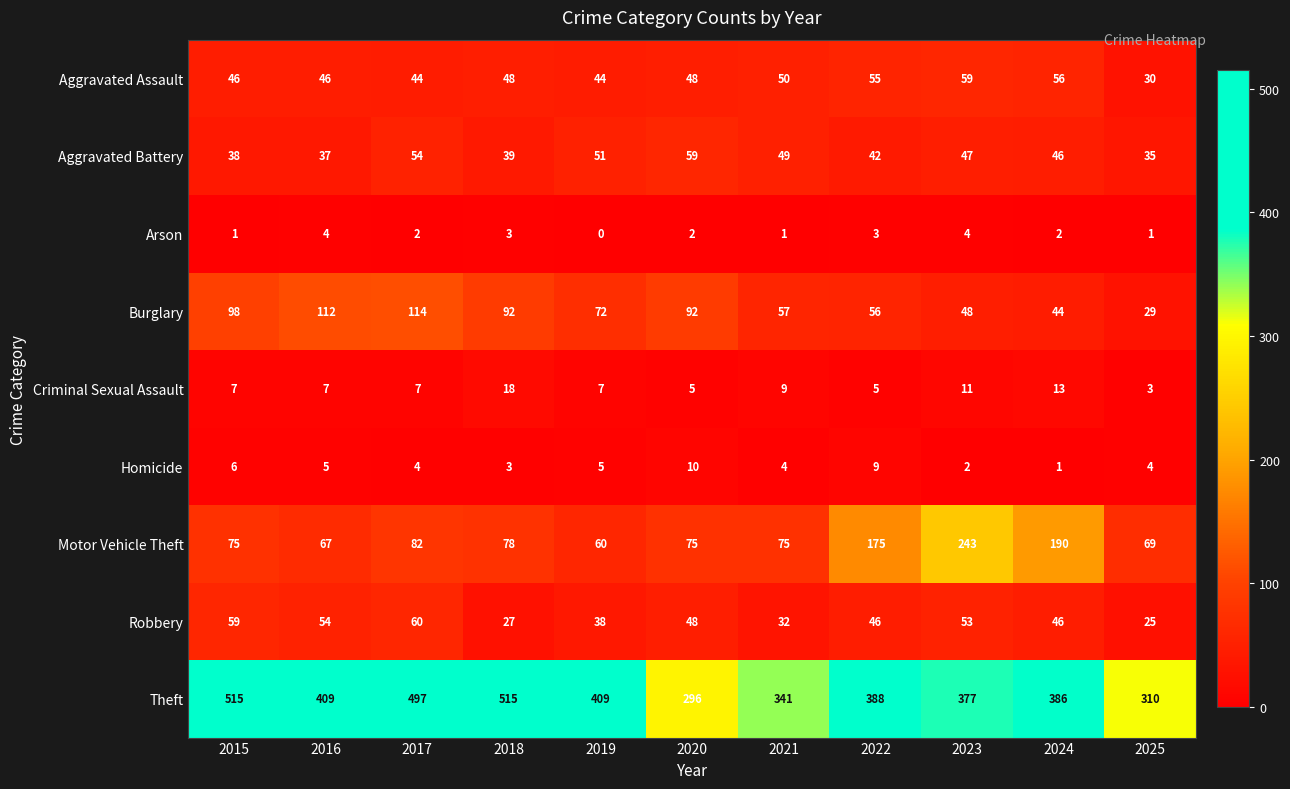

What is the sum of the Motor Vehicle Theft values at 2021 and 2018?

153